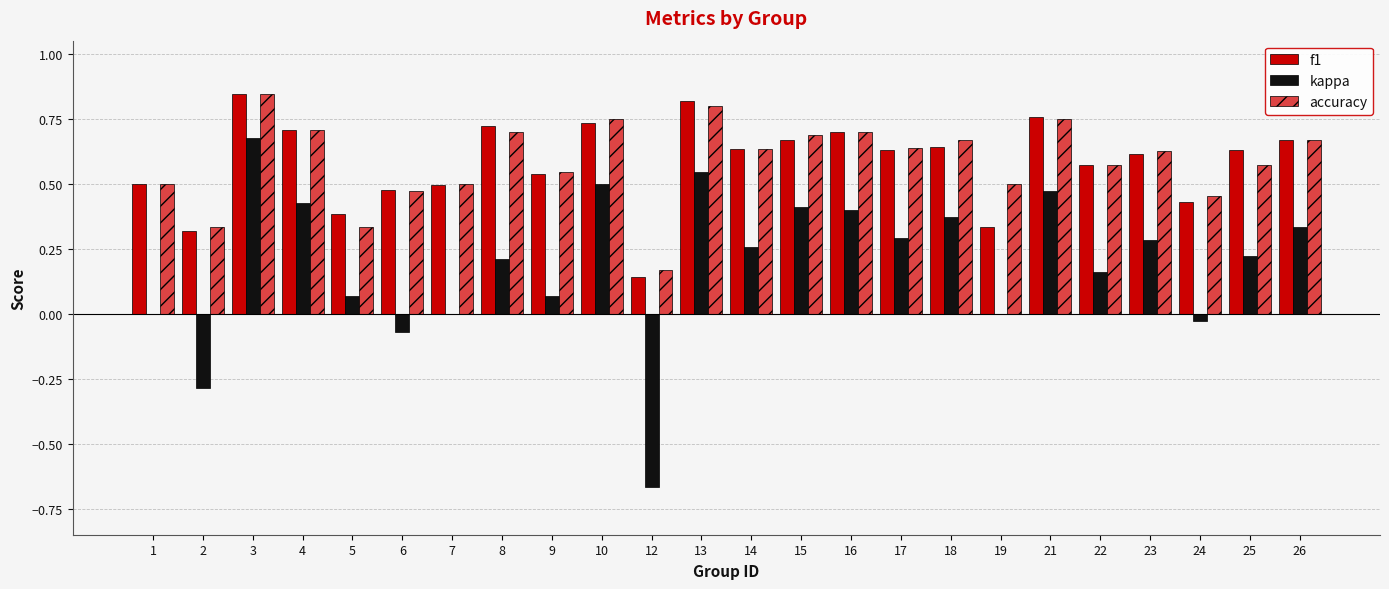

How many distinct data groups are displayed?

3